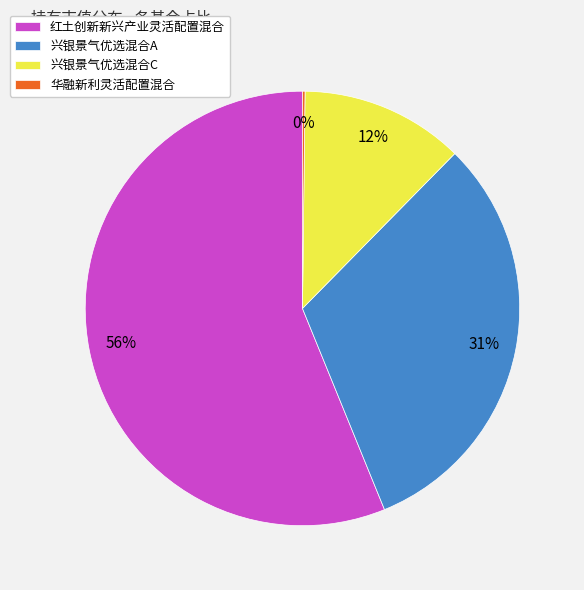

Do 兴银景气优选混合A and 红土创新新兴产业灵活配置混合 together represent more than half of the pie?

Yes